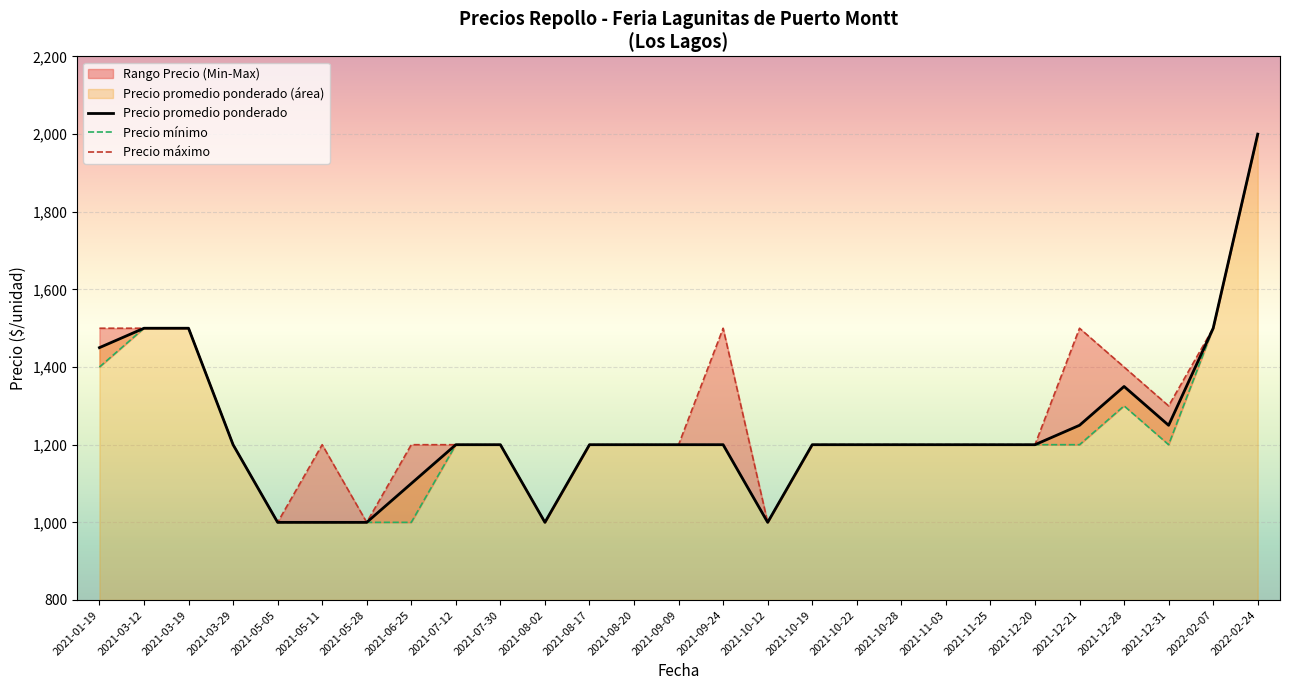

How many lines are shown in the chart?

3